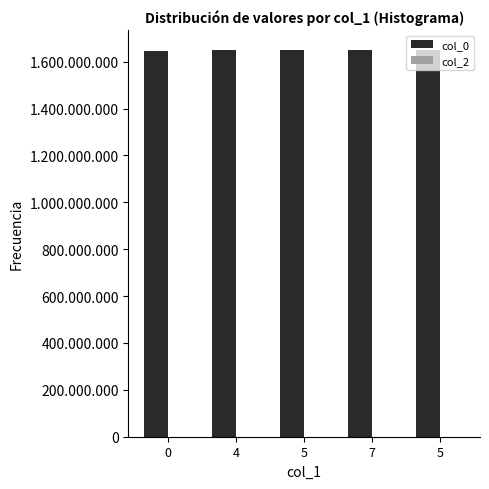

Does the chart contain any negative values?

No